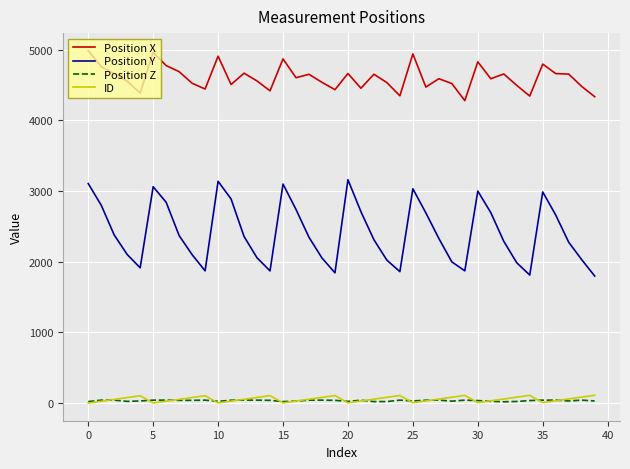

True or false: Position Z and Position X intersect in this chart.

False